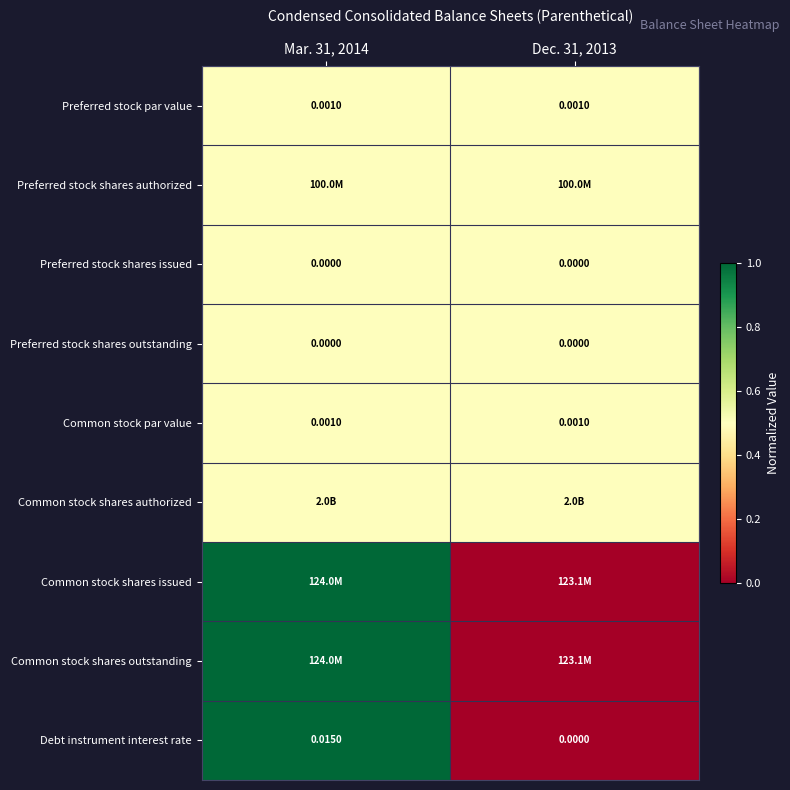

Is it true that Common stock shares issued equals 1.0 at Mar. 31, 2014?

True